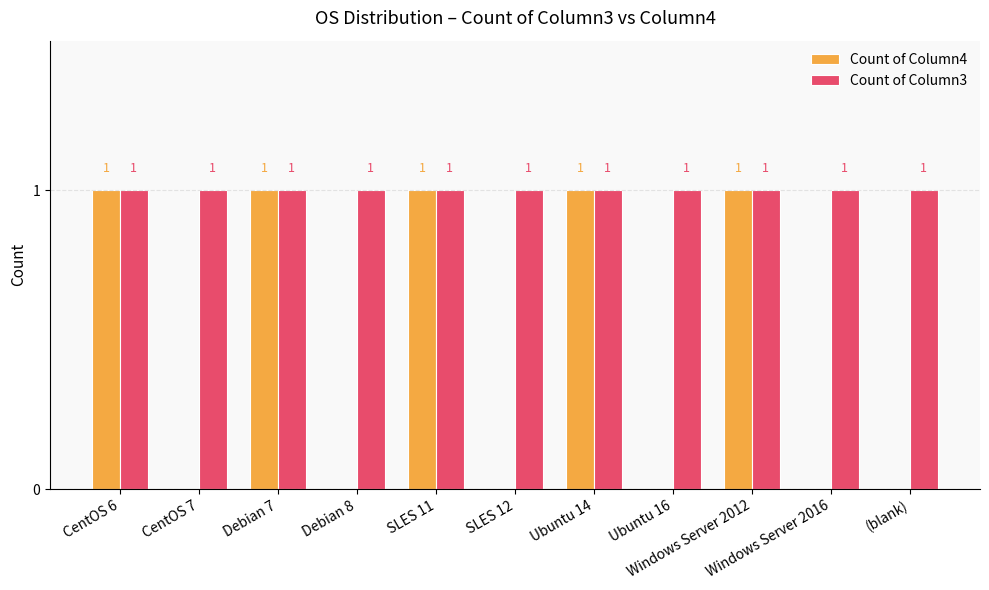

Which series has the largest total across all categories?

Count of Column3